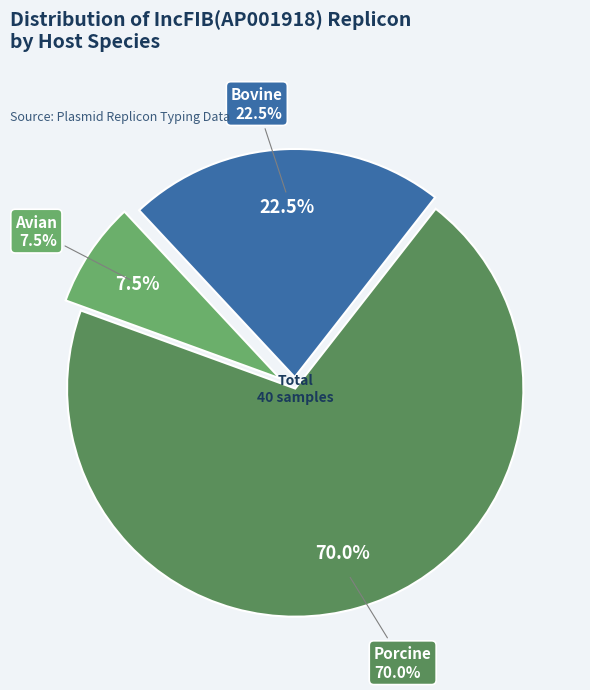

Is there a majority slice in this chart?

No